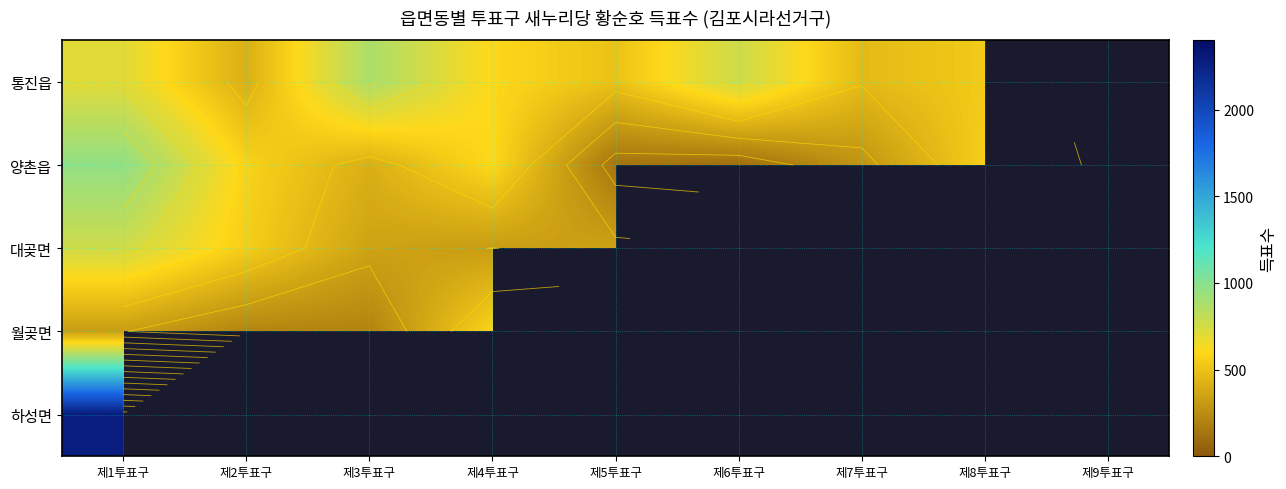

How many data points in 하성면 are above 0?

1